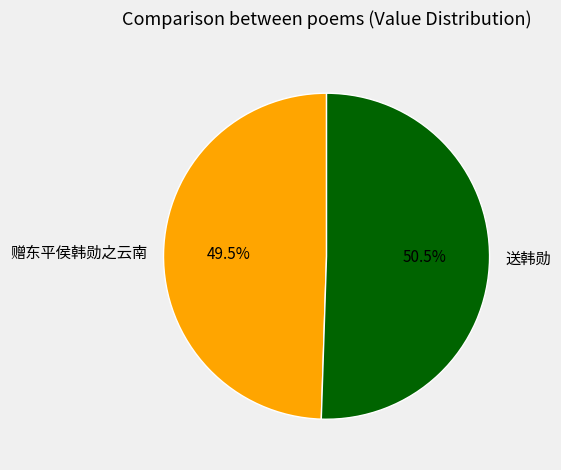

What portion of the pie excludes 赠东平侯韩勋之云南?

50.5%